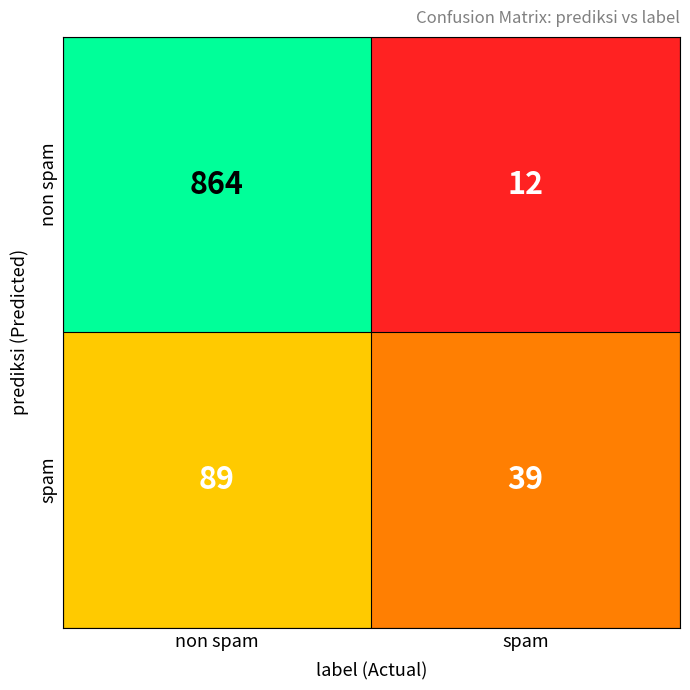

List the series in order of their overall mean, lowest first.

spam, non spam